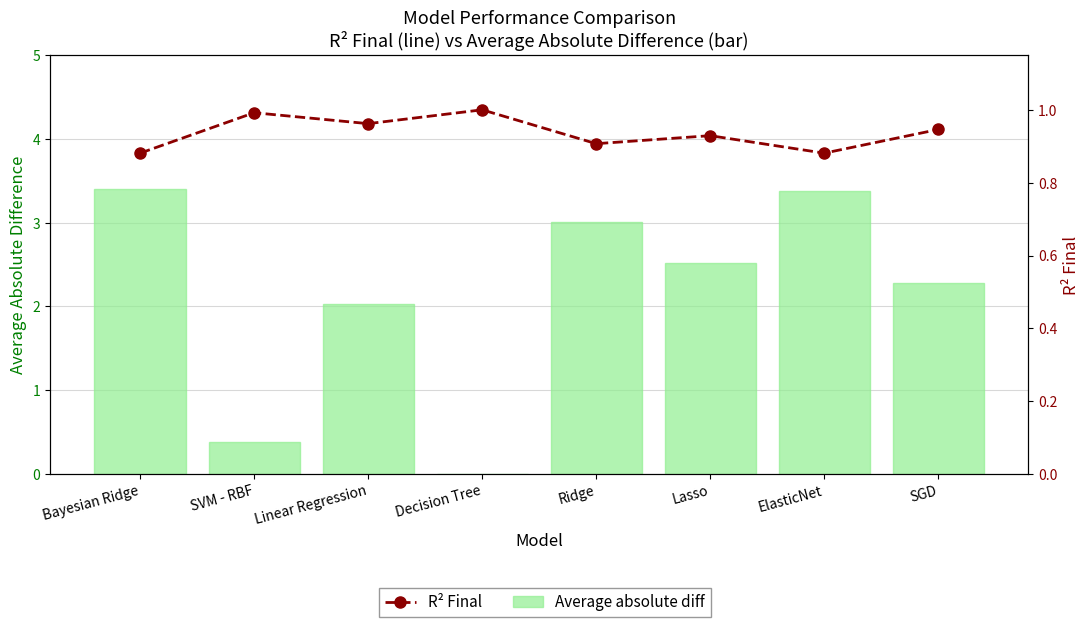

Reading right to left, list all the values displayed in this chart.

Average absolute diff: 2.3	3.4	2.5	3.0	0.0	2.0	0.4	3.4
R² final: 0.9	0.9	0.9	0.9	1.0	1.0	1.0	0.9